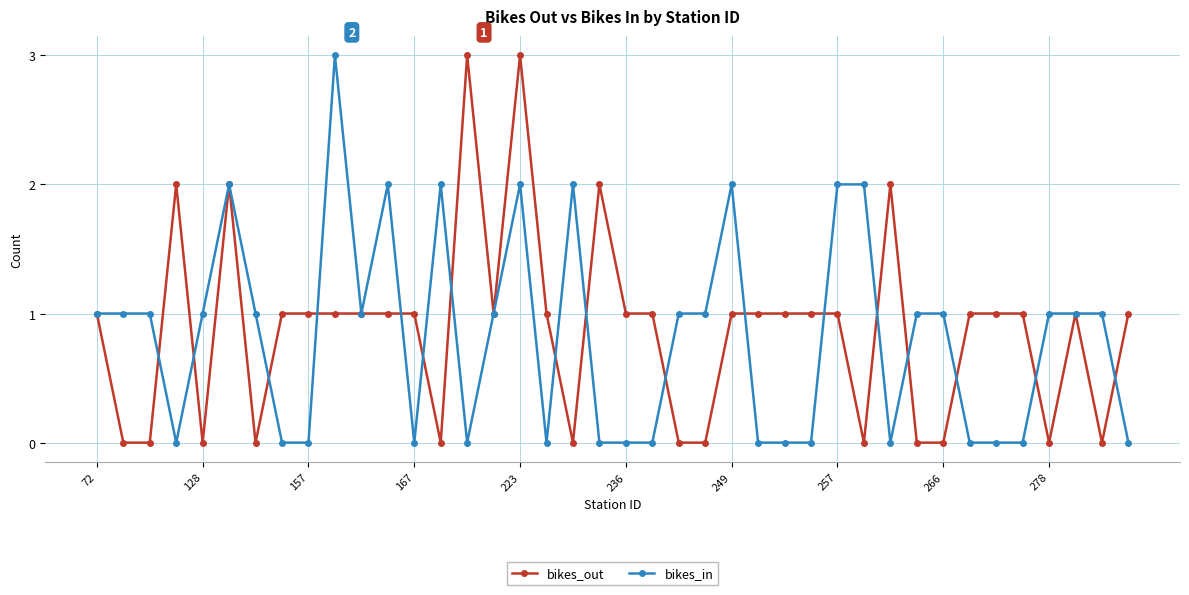

Which series ends up on top after the final intersection of bikes_out and bikes_in?

bikes_out